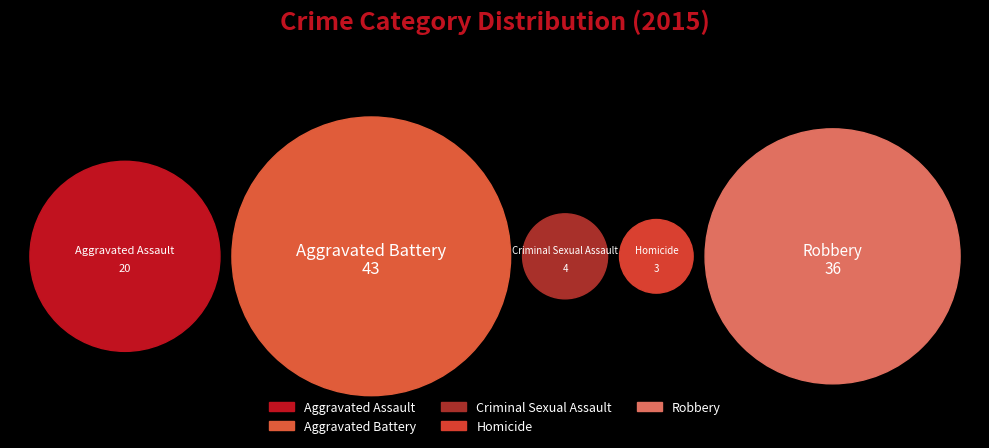

Count the number of slices in the pie.

5